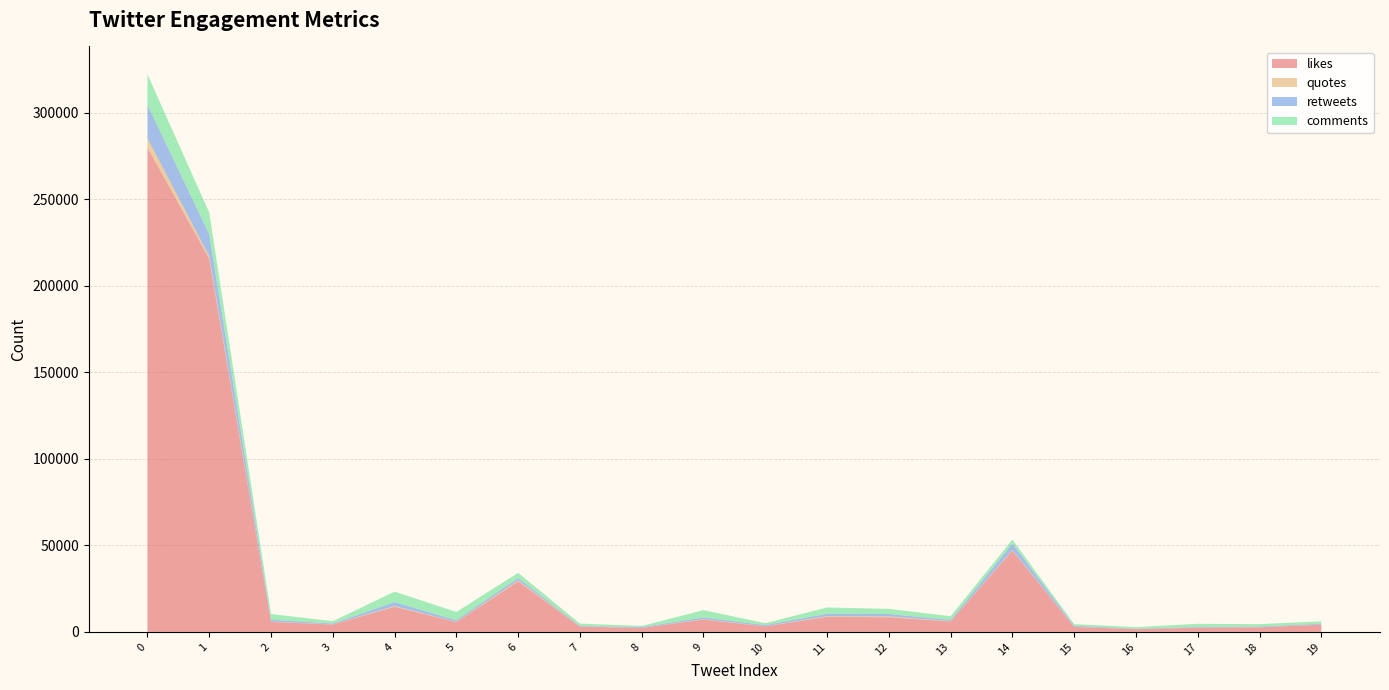

Reading left to right, what are all the values shown in this chart?

likes: 0=279876	1=215663	2=5779	3=4282	4=14546	5=5691	6=29238	7=3051	8=2297	9=7119	10=3195	11=8674	12=8463	13=6067	14=46999	15=2909	16=1565	17=2427	18=2651	19=4140
quotes: 0=5290	1=1344	2=149	3=82	4=389	5=145	6=561	7=52	8=59	9=234	10=68	11=386	12=511	13=146	14=337	15=136	16=47	17=97	18=78	19=107
retweets: 0=19351	1=12746	2=1095	3=475	4=2294	5=908	6=1389	7=289	8=454	9=978	10=678	11=1358	12=1374	13=671	14=3704	15=511	16=219	17=306	18=395	19=496
comments: 0=17640	1=12537	2=3322	3=1327	4=6070	5=4763	6=2928	7=1410	8=619	9=4244	10=1107	11=3712	12=2948	13=2181	14=2286	15=924	16=926	17=1831	18=1367	19=1350